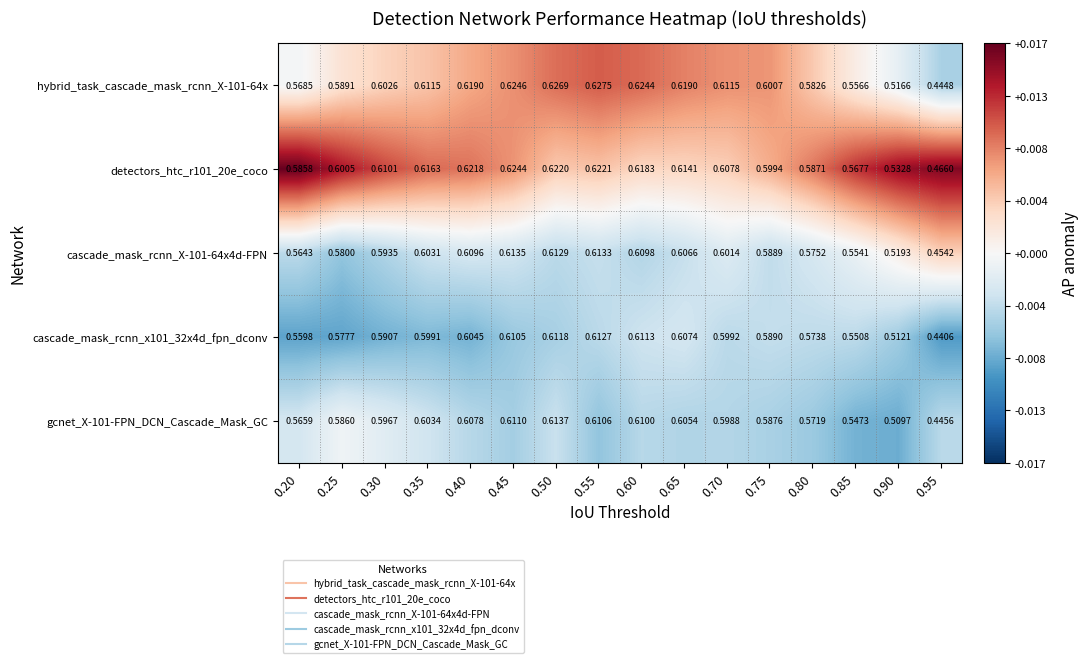

Is the value of gcnet_X-101-FPN_DCN_Cascade_Mask_GC at 0.60 greater than the value of cascade_mask_rcnn_X-101-64x4d-FPN at 0.35?

Yes